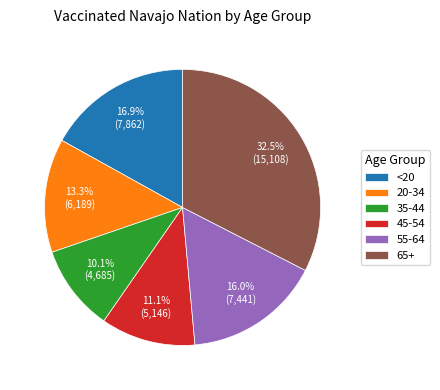

True or false: <20 accounts for 3% of the total.

False